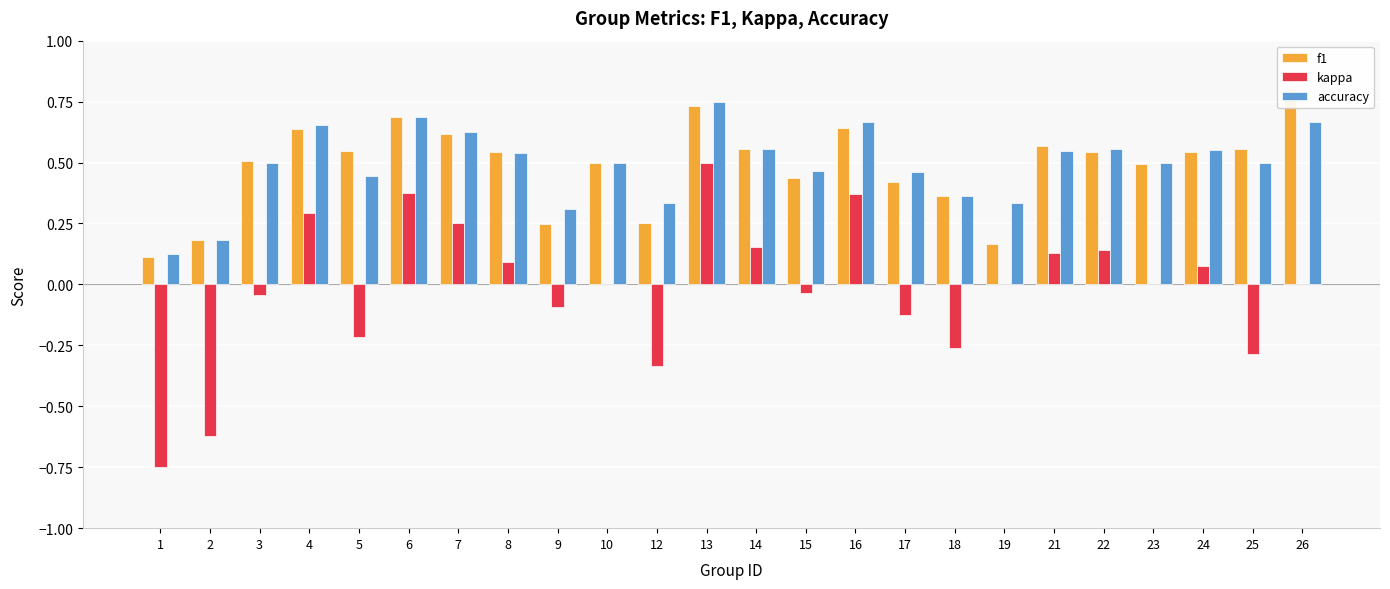

Which has a higher value, 4 or 3?

4